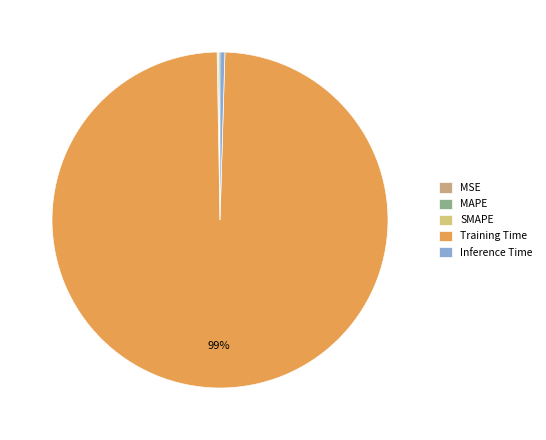

Rank the categories by value from highest to lowest.

Training Time, Inference Time, SMAPE, MAPE, MSE